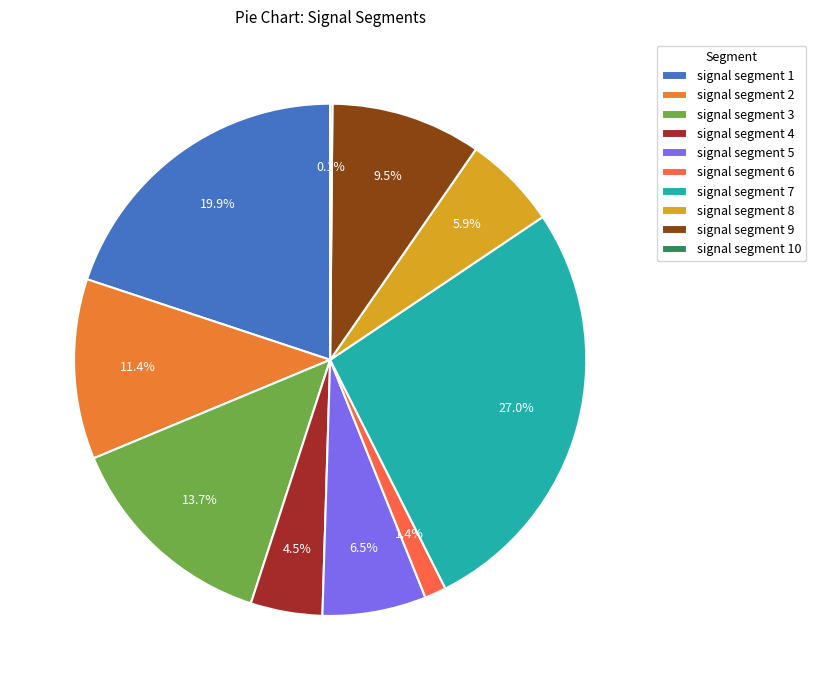

Which category has the biggest portion of the pie?

signal segment 7